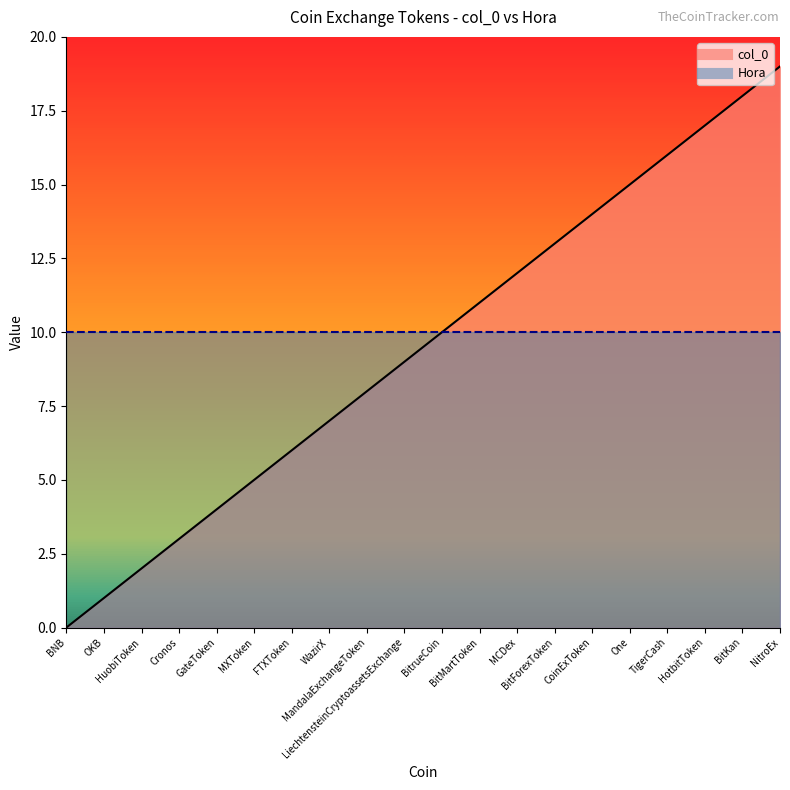

Rank the categories by value from highest to lowest.

NitroEx, BitKan, HotbitToken, TigerCash, One, CoinExToken, BitForexToken, MCDex, BitMartToken, BitrueCoin, LiechtensteinCryptoassetsExchange, MandalaExchangeToken, WazirX, FTXToken, MXToken, GateToken, Cronos, HuobiToken, OKB, BNB